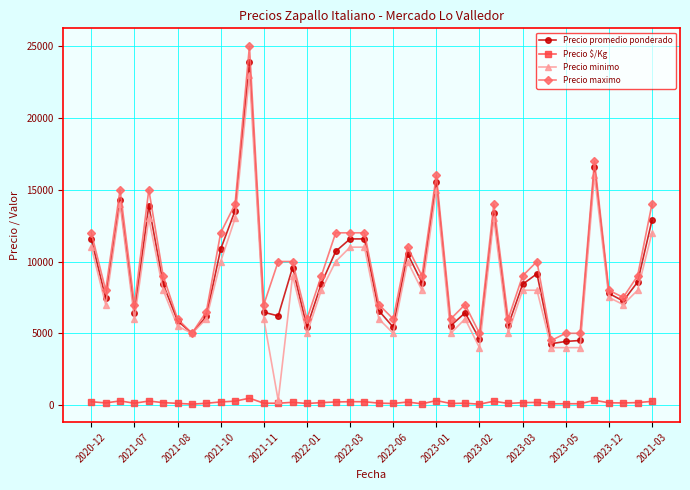

How many data points in Precio promedio ponderado are less than 8425?

20